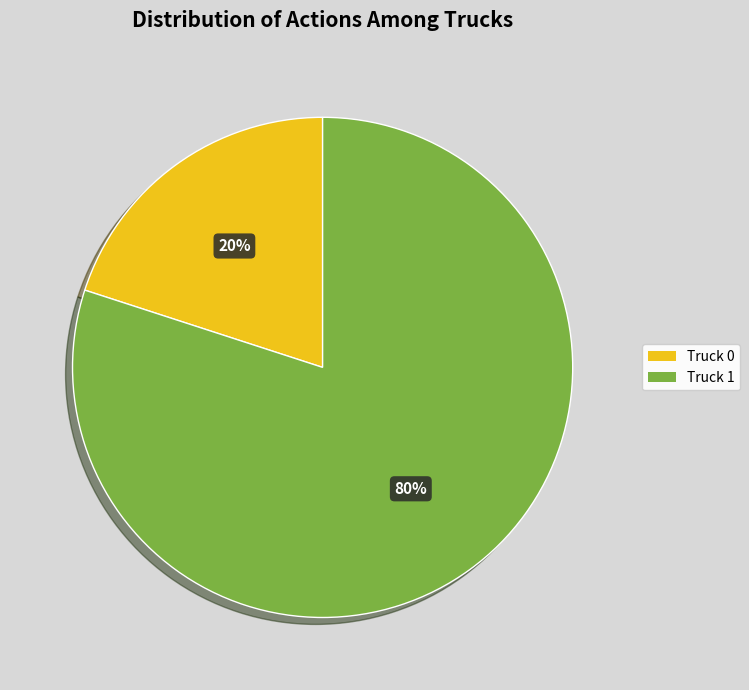

Between Truck 1 and Truck 0, which is larger?

Truck 1